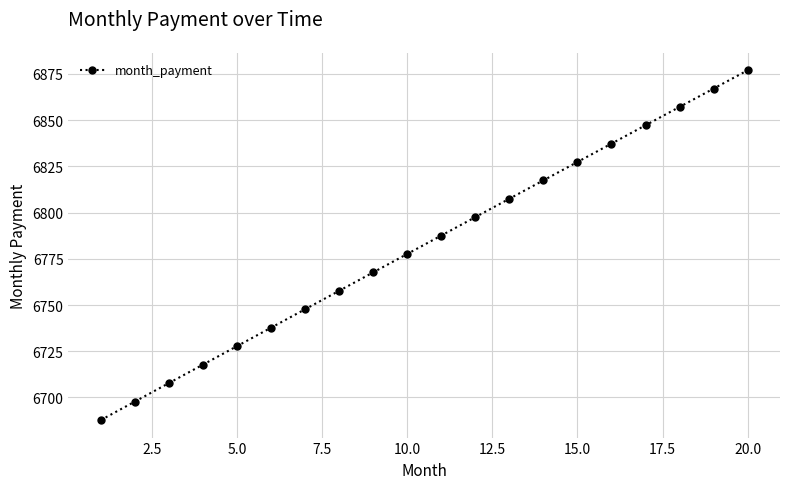

How many lines are shown in the chart?

1